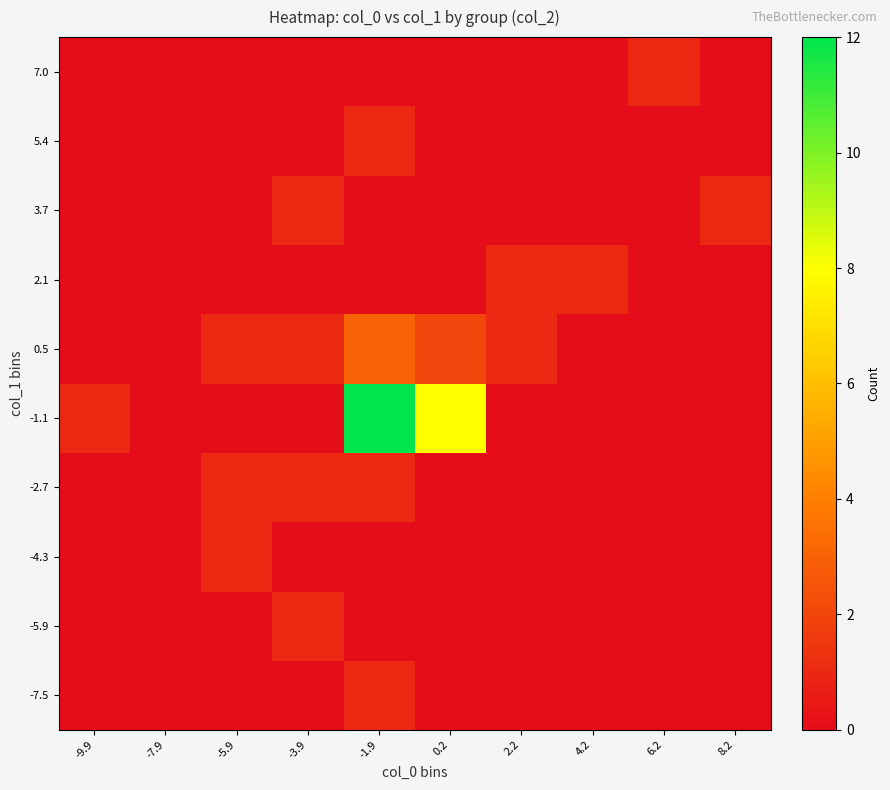

How many data points does each series have?

10